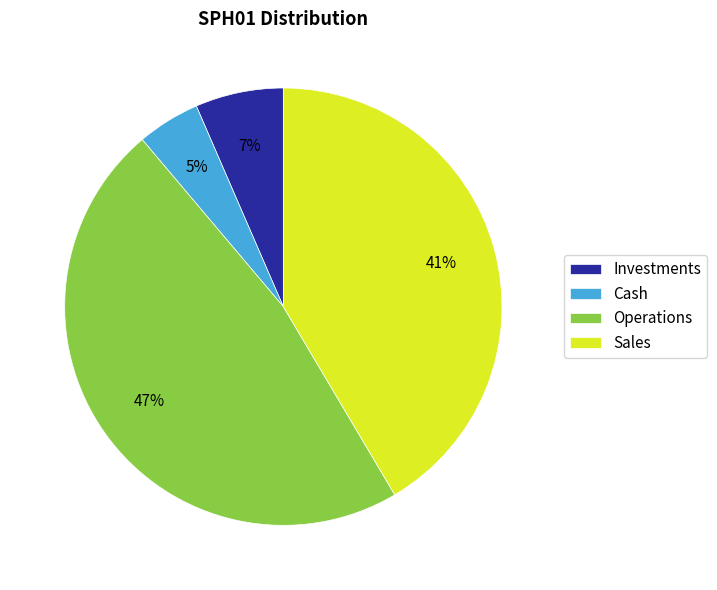

Is the sum of Investments and Sales greater than half?

No